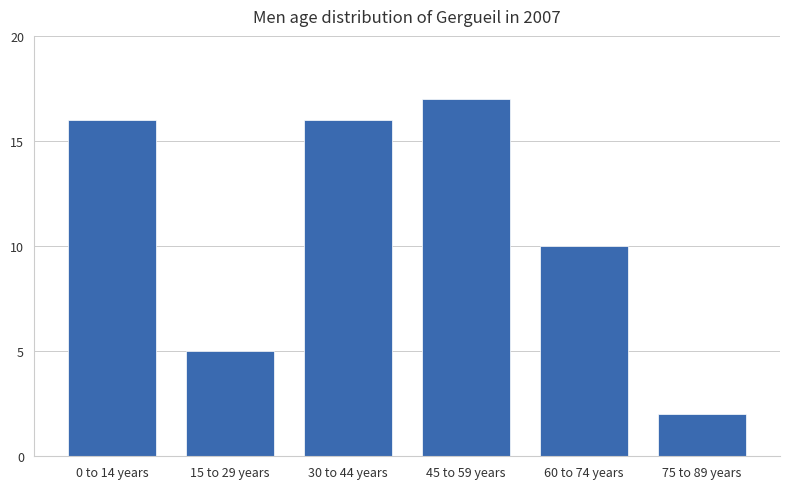

What is the sum of the values at 75 to 89 years and 45 to 59 years?

19